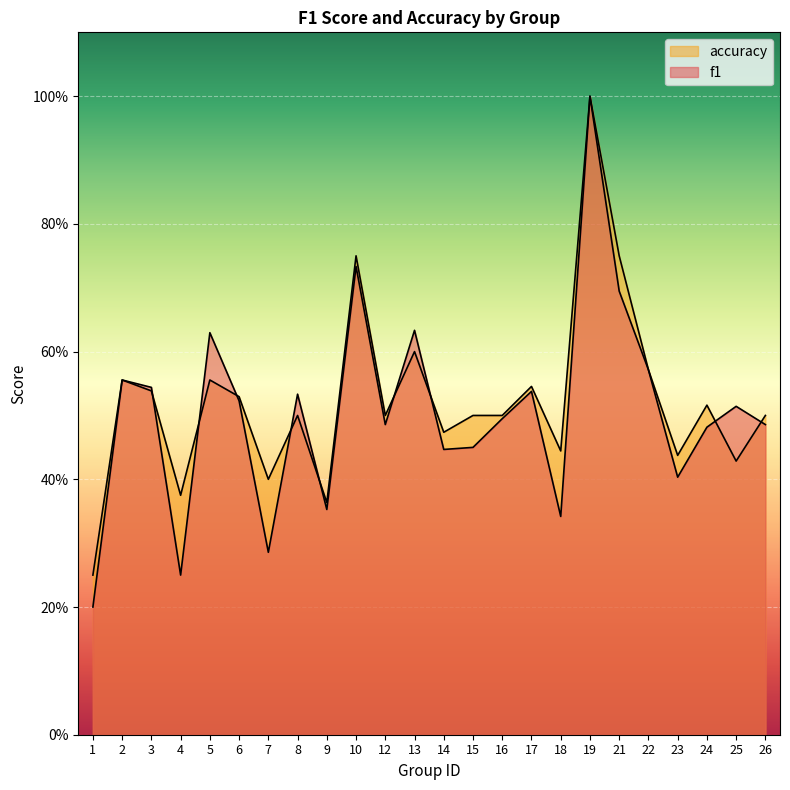

Reading right to left, what are all the values shown in this chart?

f1: 26=0.5	25=0.5	24=0.5	23=0.4	22=0.6	21=0.7	19=1.0	18=0.3	17=0.5	16=0.5	15=0.5	14=0.4	13=0.6	12=0.5	10=0.7	9=0.4	8=0.5	7=0.3	6=0.5	5=0.6	4=0.2	3=0.5	2=0.6	1=0.2
accuracy: 26=0.5	25=0.4	24=0.5	23=0.4	22=0.6	21=0.8	19=1.0	18=0.4	17=0.5	16=0.5	15=0.5	14=0.5	13=0.6	12=0.5	10=0.8	9=0.4	8=0.5	7=0.4	6=0.5	5=0.6	4=0.4	3=0.5	2=0.6	1=0.2